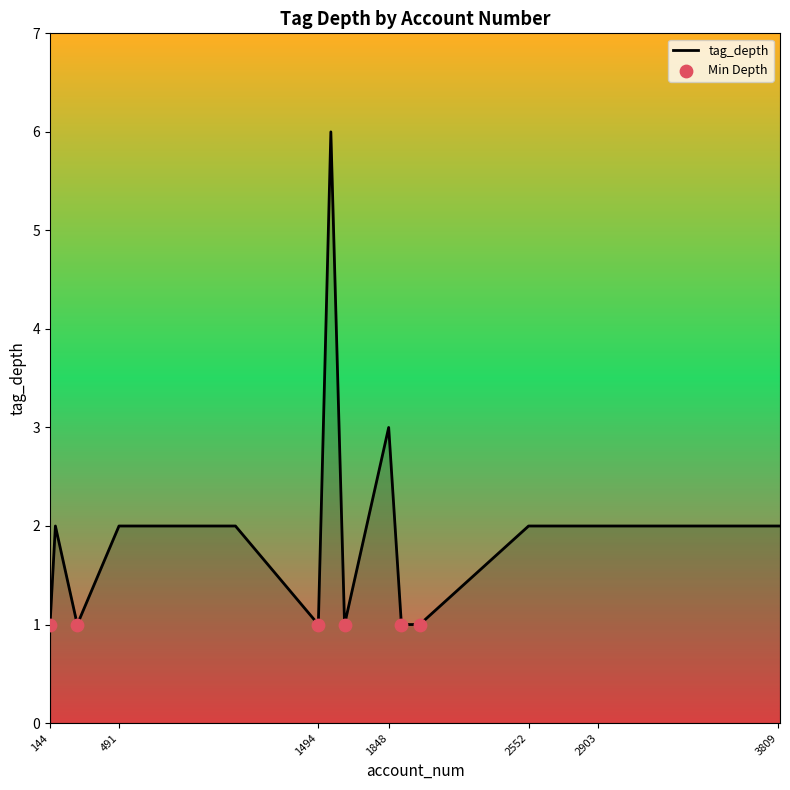

What is the greatest value displayed?

6